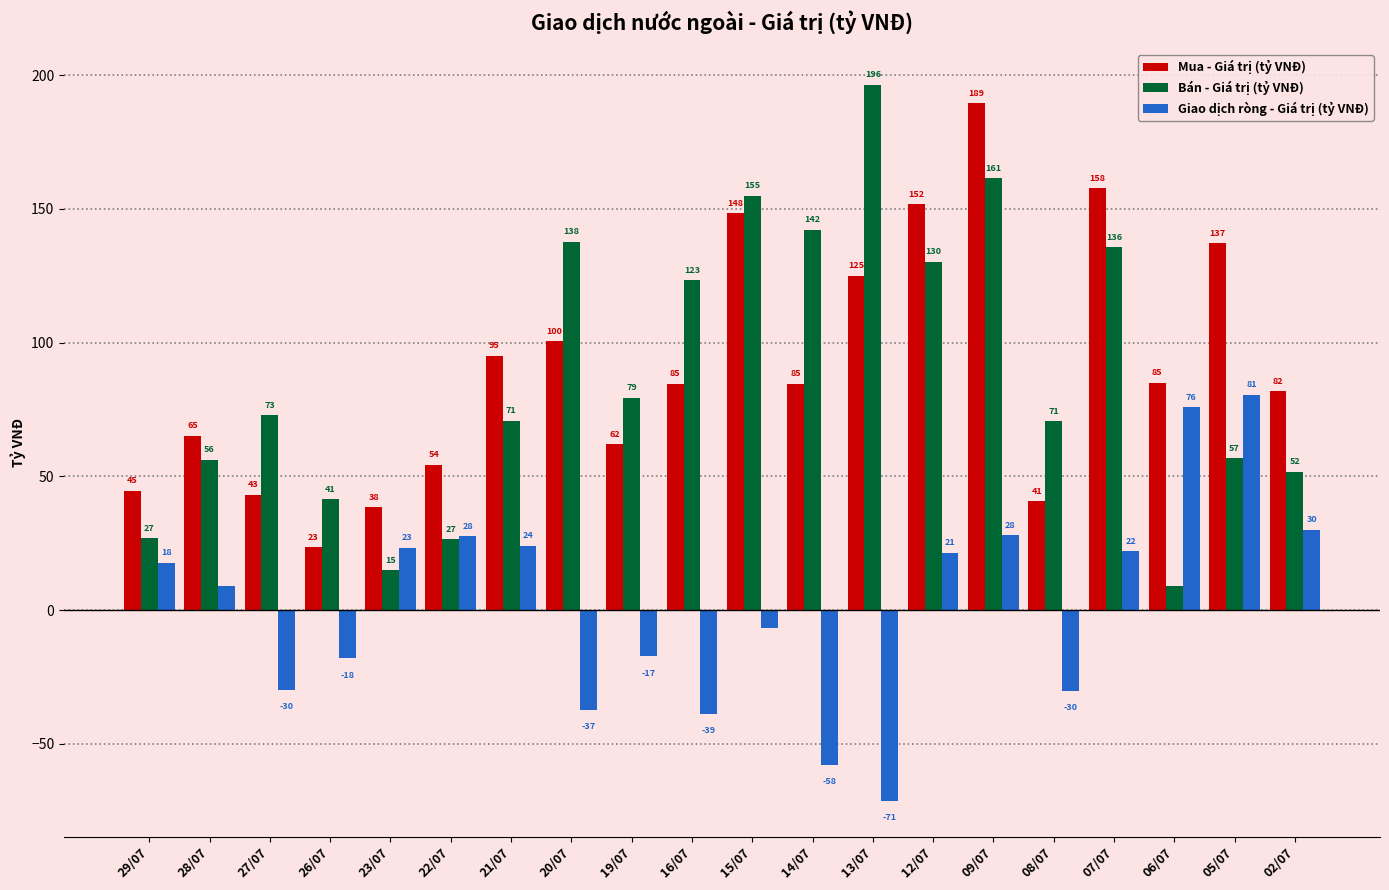

What is the greatest value displayed?

196.4